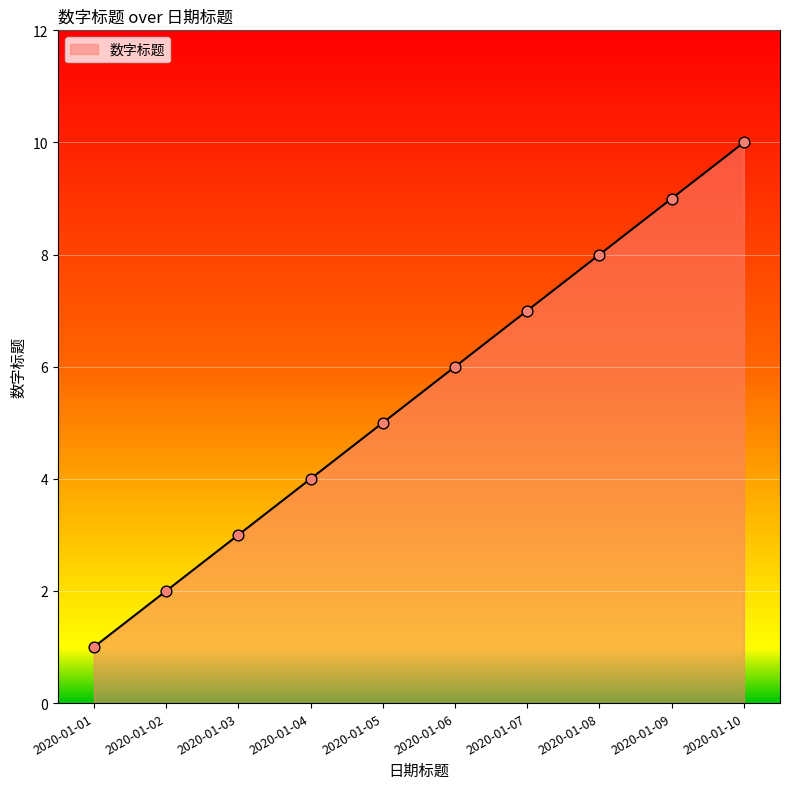

What is the change in value from 2020-01-07 to 2020-01-09?

+2